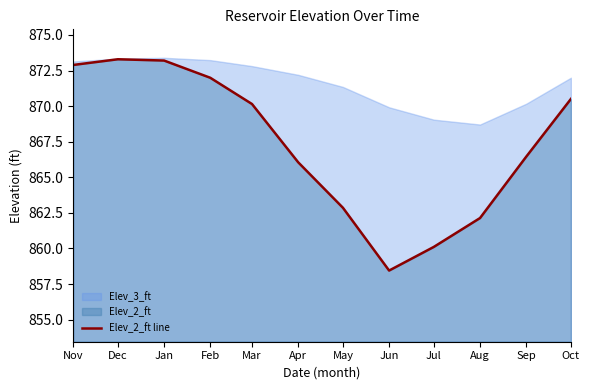

Between Aug and Jan, which is larger?

Jan